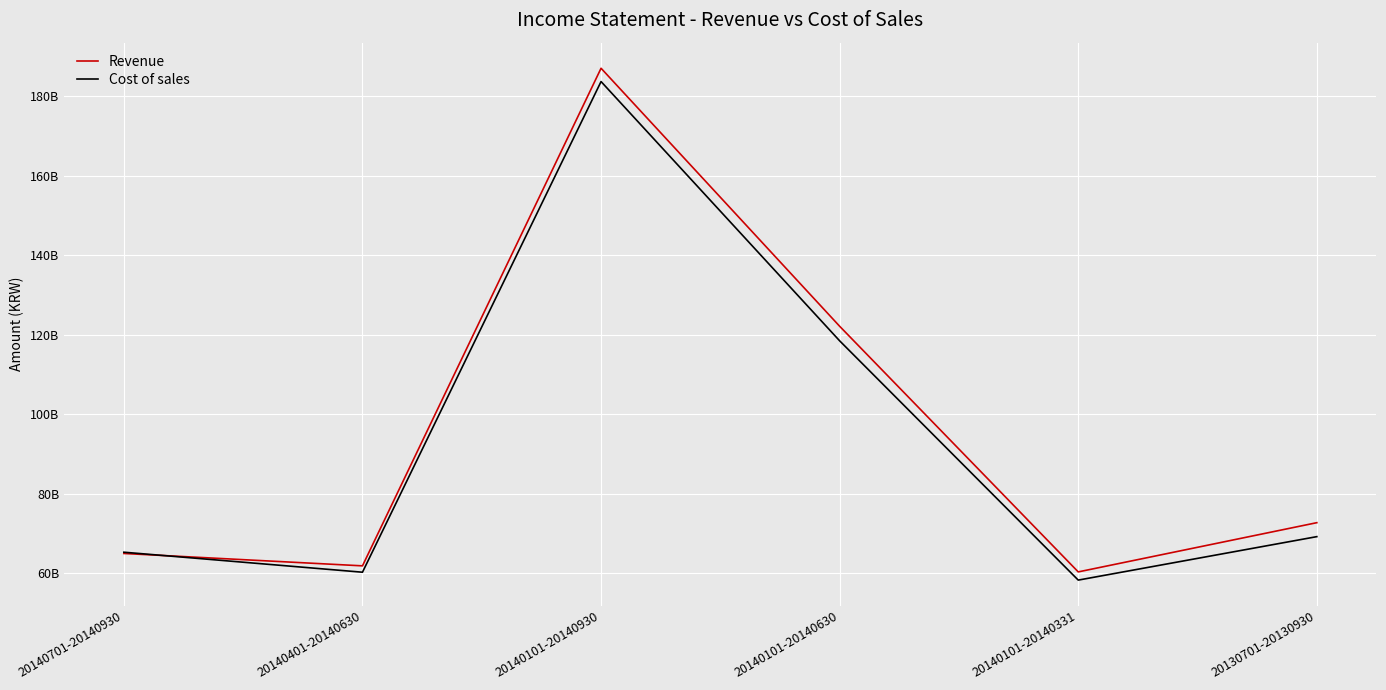

The Cost of sales series shows 60197368512 at 20140401-20140630. True or false?

True